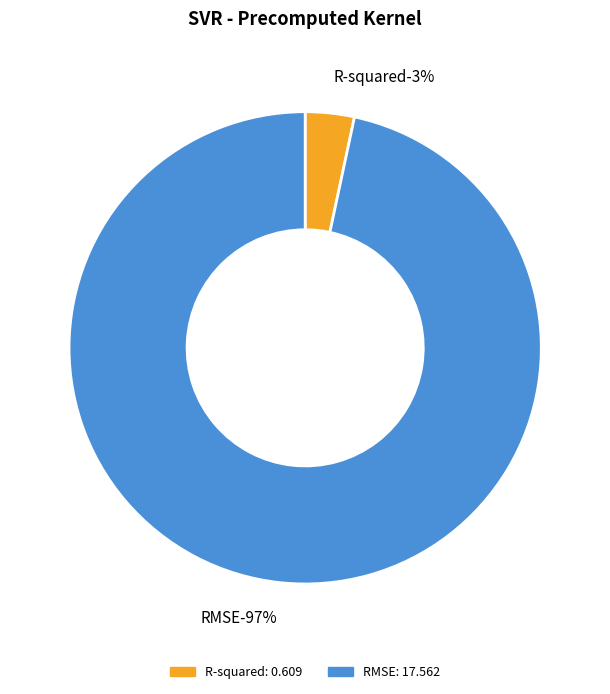

What is the change in value from R-squared to RMSE?

+17.0